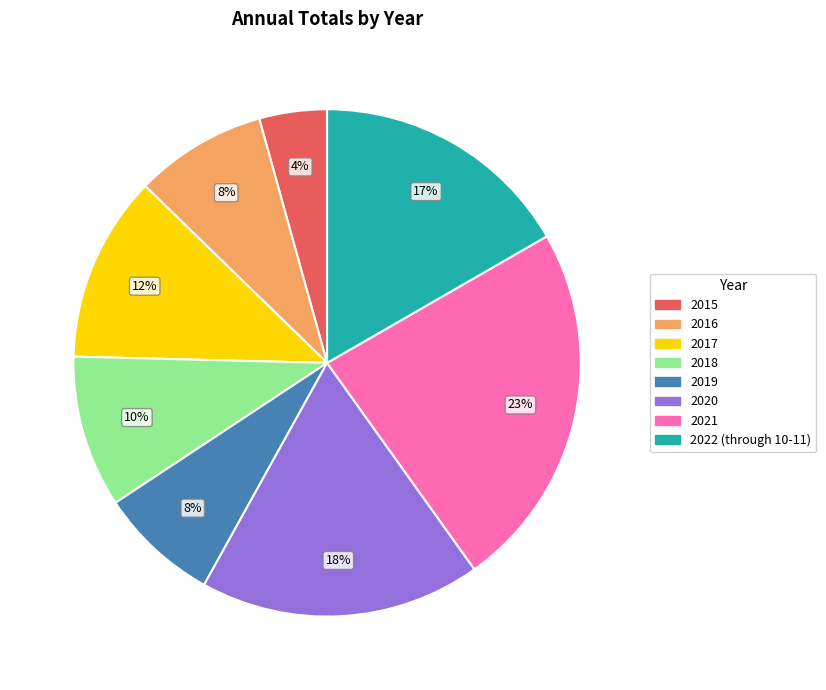

To the nearest percent, what portion does 2016 represent?

8%